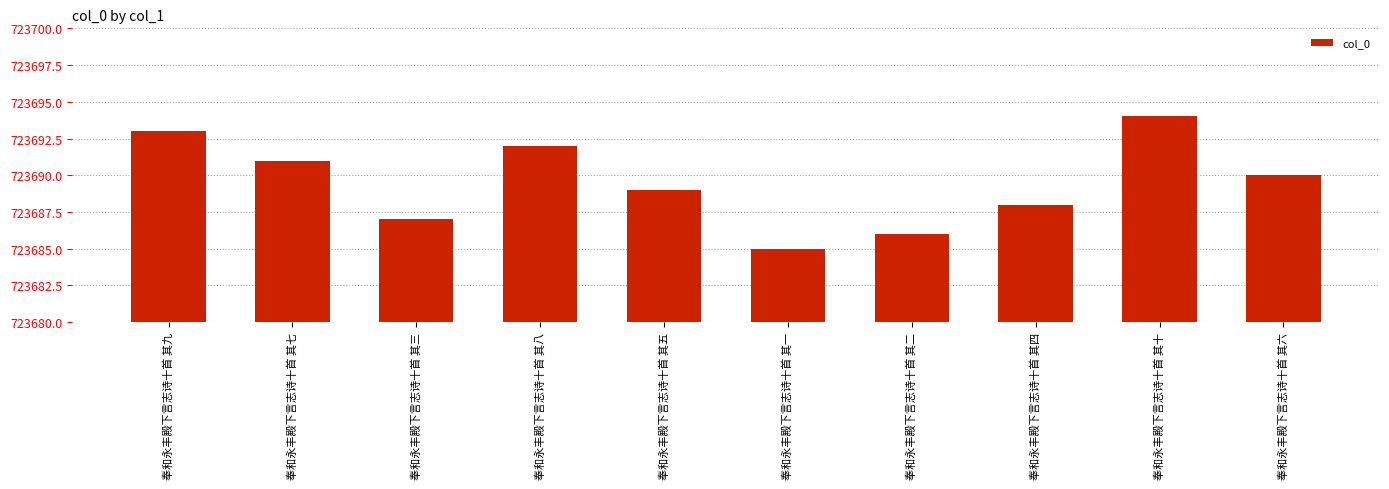

Rank the categories by value from lowest to highest.

奉和永丰殿下言志诗十首 其一, 奉和永丰殿下言志诗十首 其二, 奉和永丰殿下言志诗十首 其三, 奉和永丰殿下言志诗十首 其四, 奉和永丰殿下言志诗十首 其五, 奉和永丰殿下言志诗十首 其六, 奉和永丰殿下言志诗十首 其七, 奉和永丰殿下言志诗十首 其八, 奉和永丰殿下言志诗十首 其九, 奉和永丰殿下言志诗十首 其十